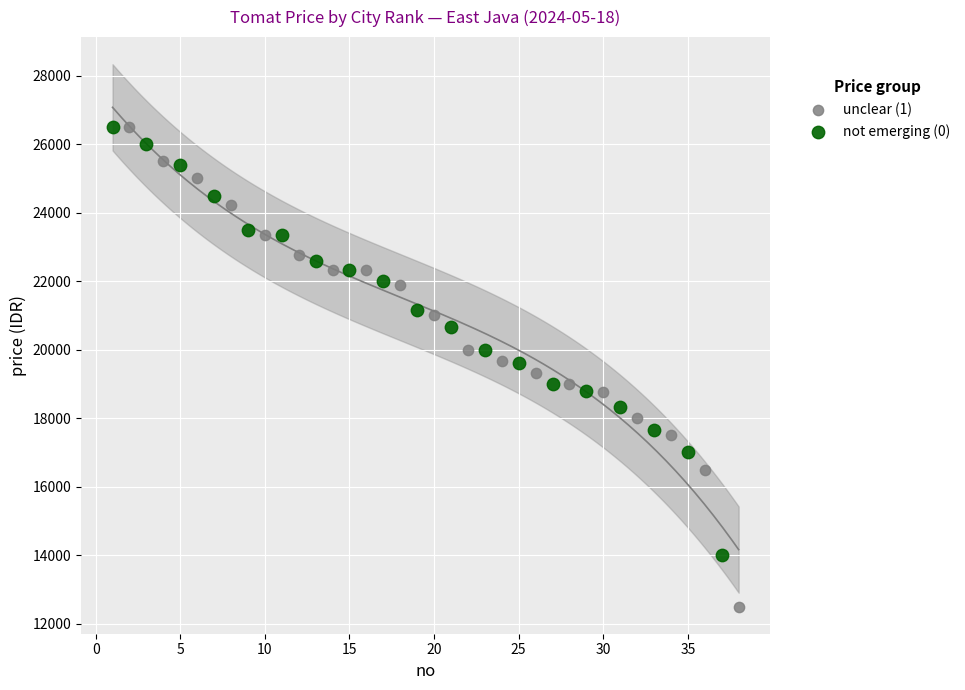

Which series reaches the minimum Y coordinate?

unclear (1)